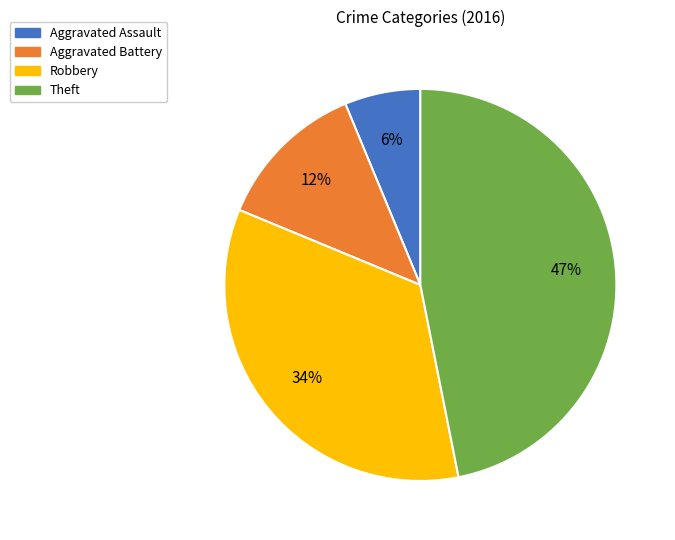

How many segments does this pie chart have?

4